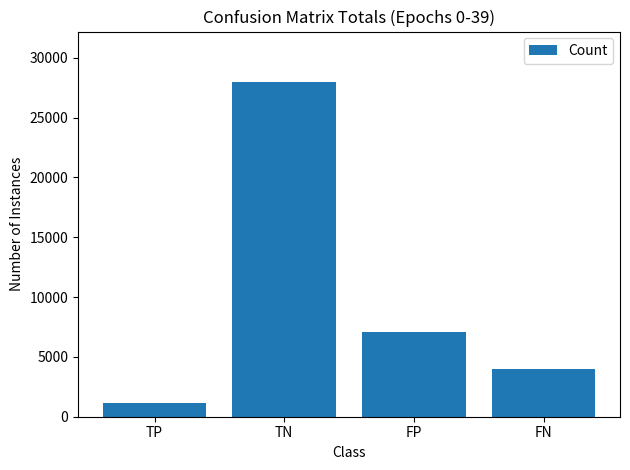

At which label does the data first exceed 7098?

TN